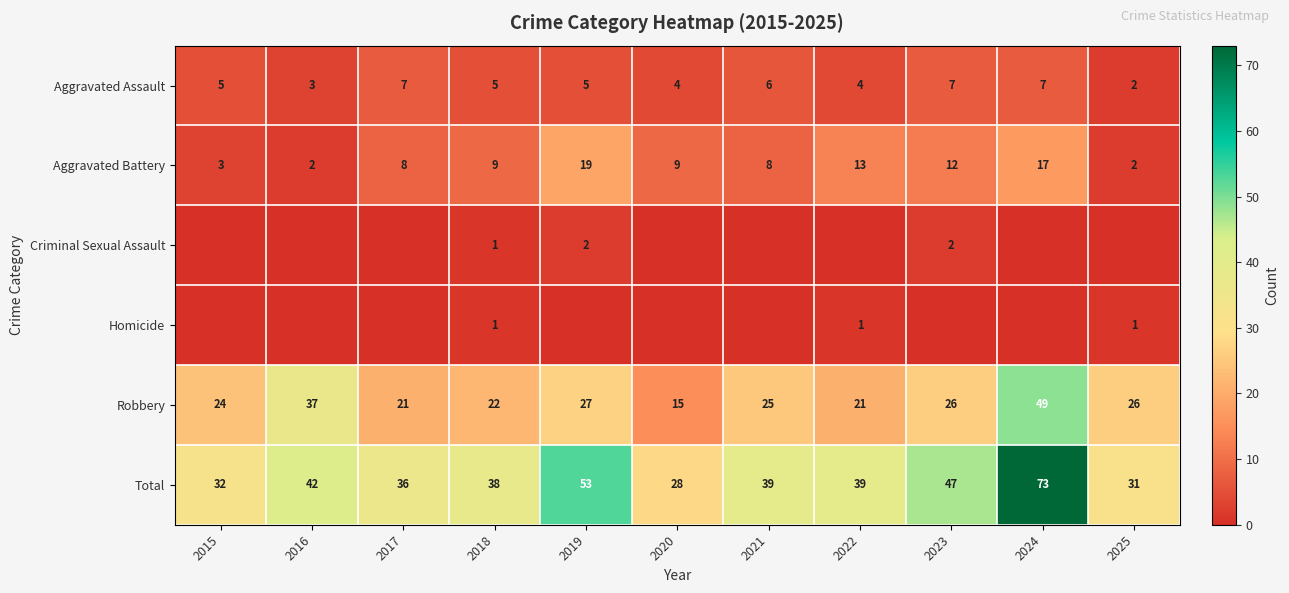

What is the difference between the maximum and minimum values in the Robbery series?

34